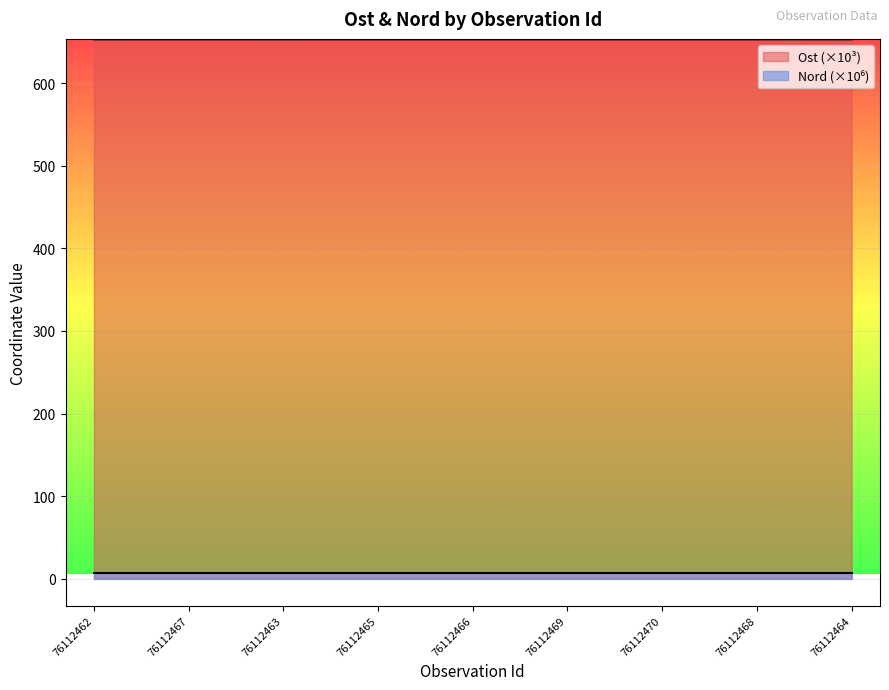

At which label does Ost reach its peak?

76112468